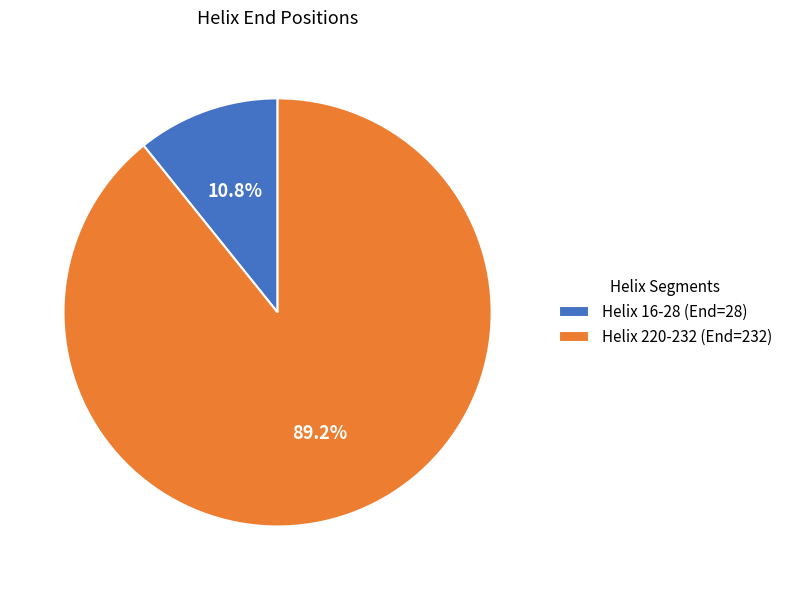

Which slice represents more than half of the pie?

Helix 220-232